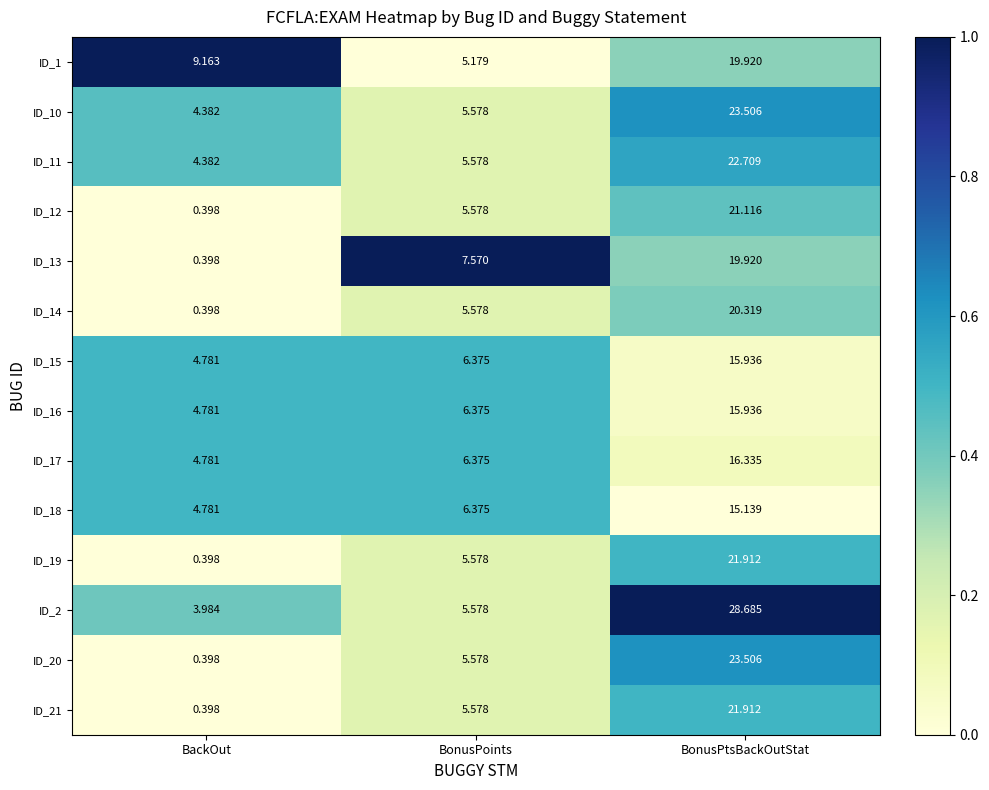

At which category is the sum across all series the highest?

BonusPtsBackOutStat